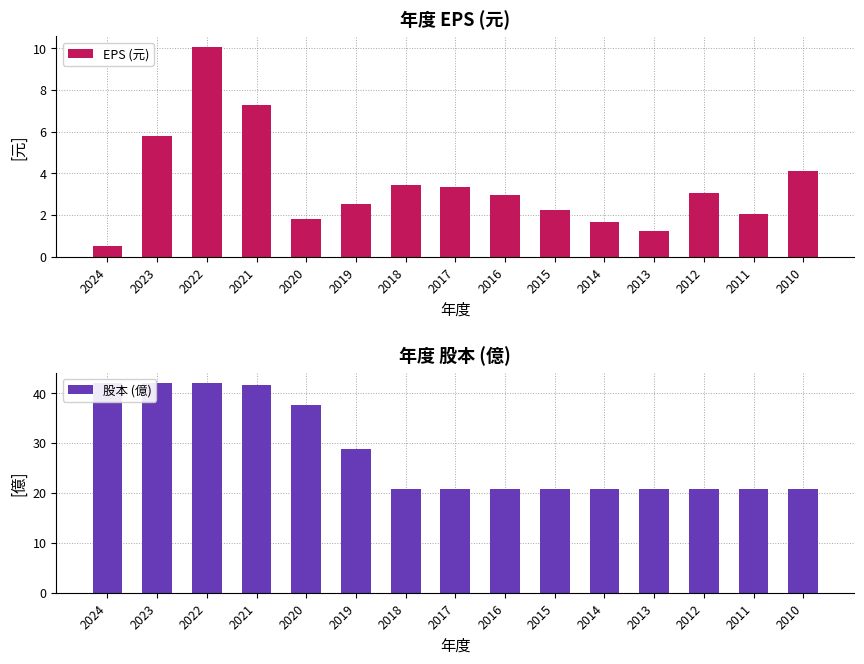

What is the value of the EPS (元) bar at the 2nd from the left?

5.8